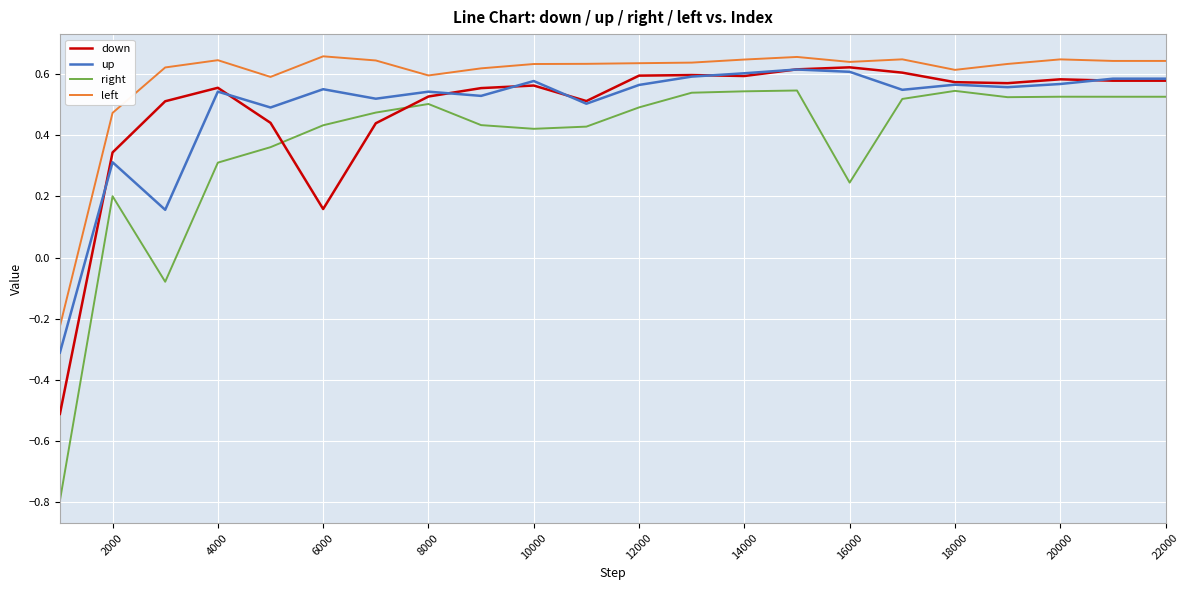

How many lines are shown in the chart?

4